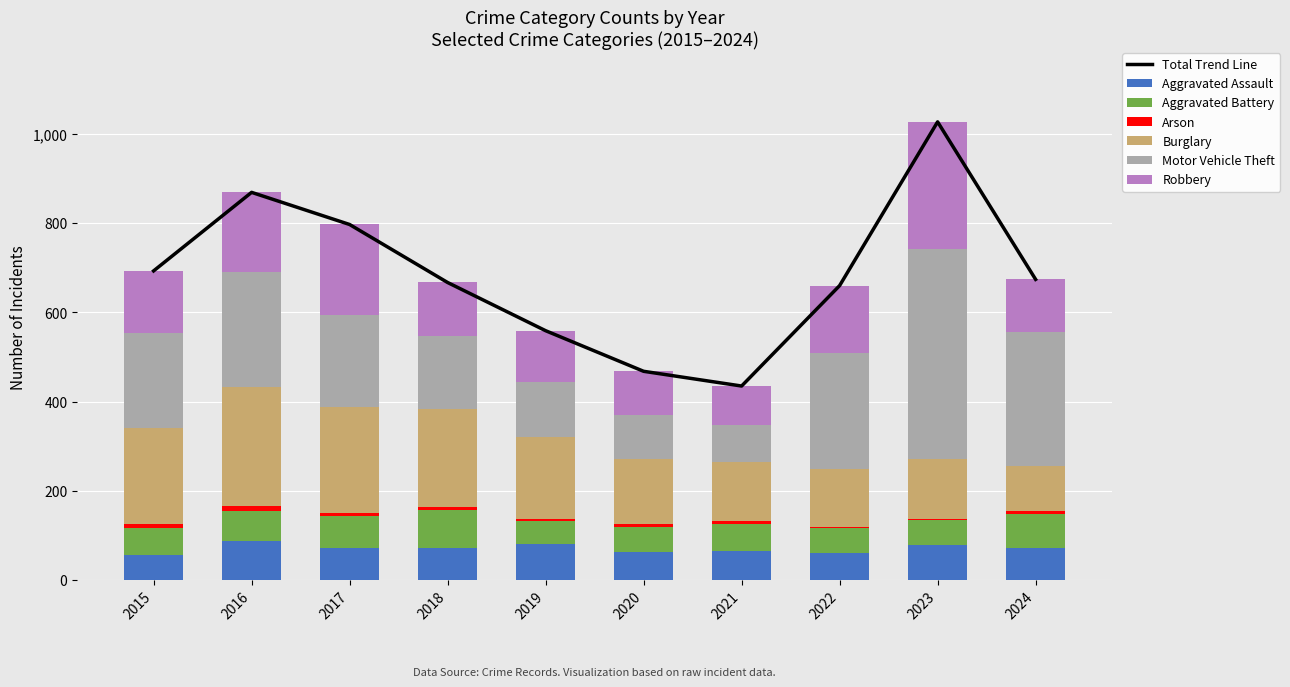

At which label is Burglary closest to 183?

2019